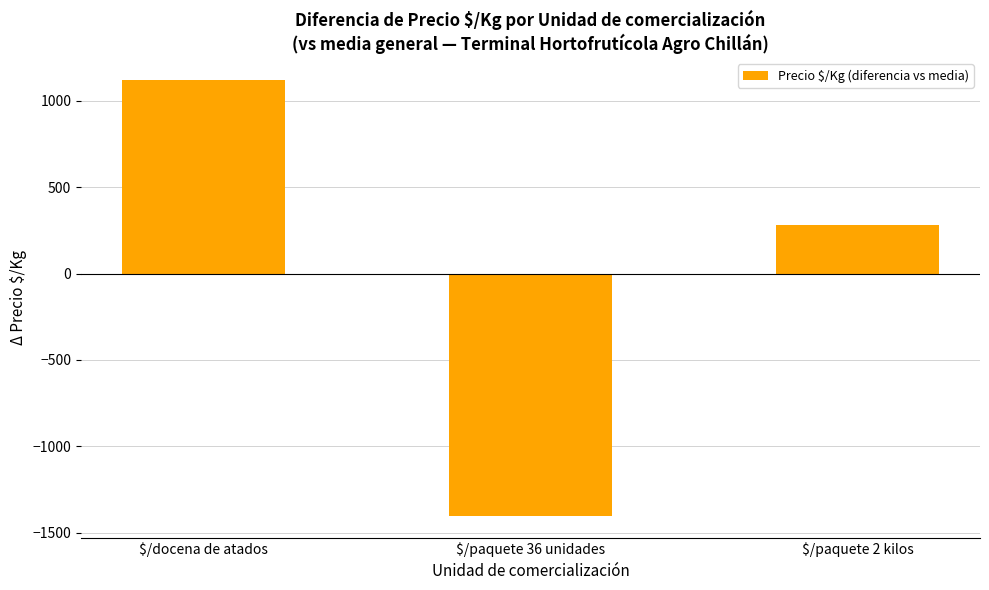

Rank the categories by value from highest to lowest.

$/docena de atados, $/paquete 2 kilos, $/paquete 36 unidades